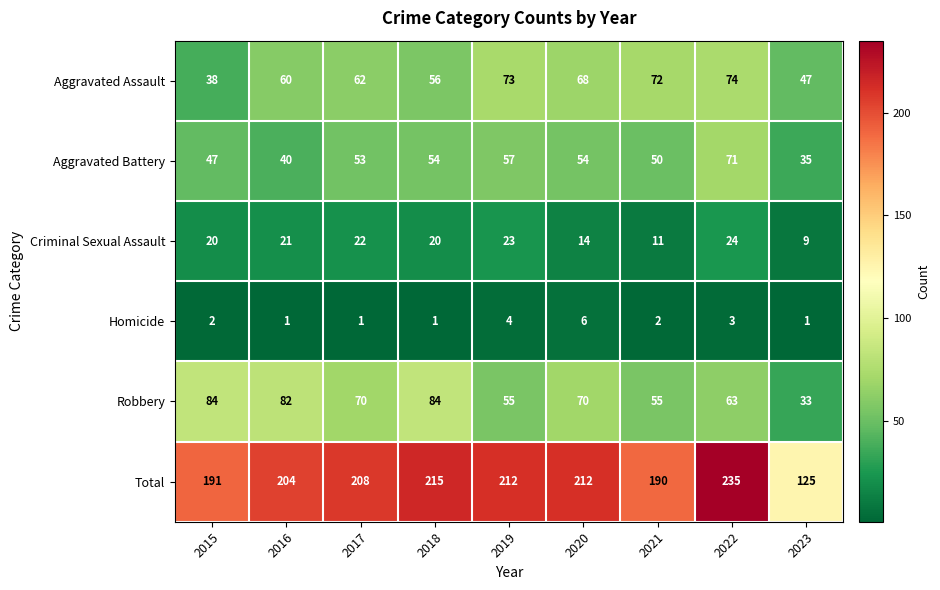

What is the minimum value for Aggravated Battery?

35